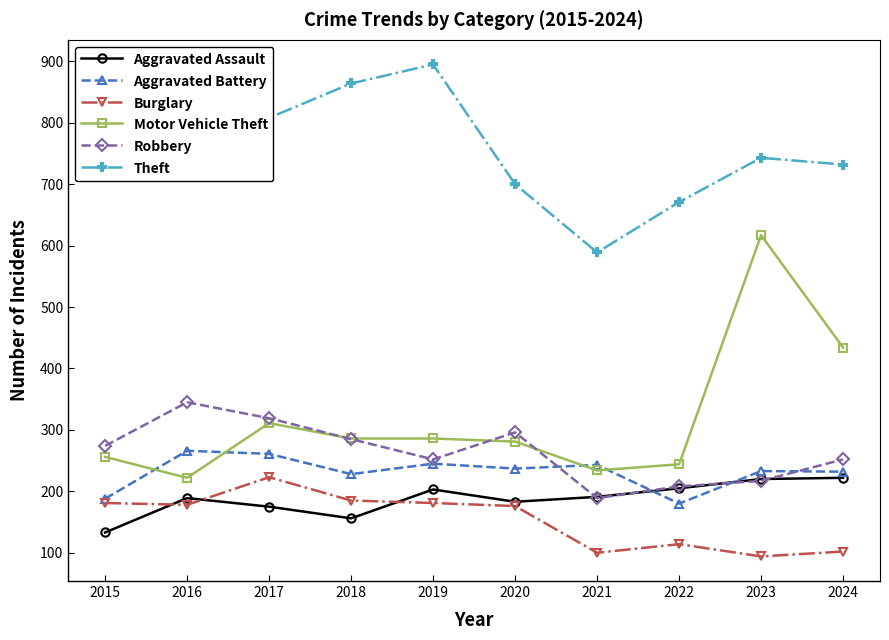

What is the value of the Theft point at the 5th from the left?

895